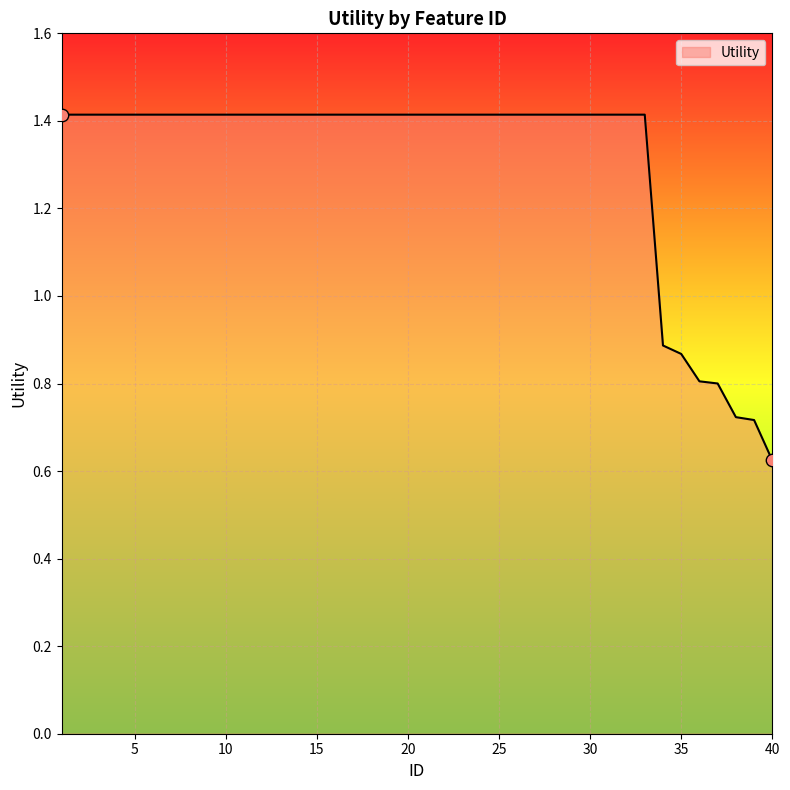

What is the difference between the maximum and minimum values?

0.8